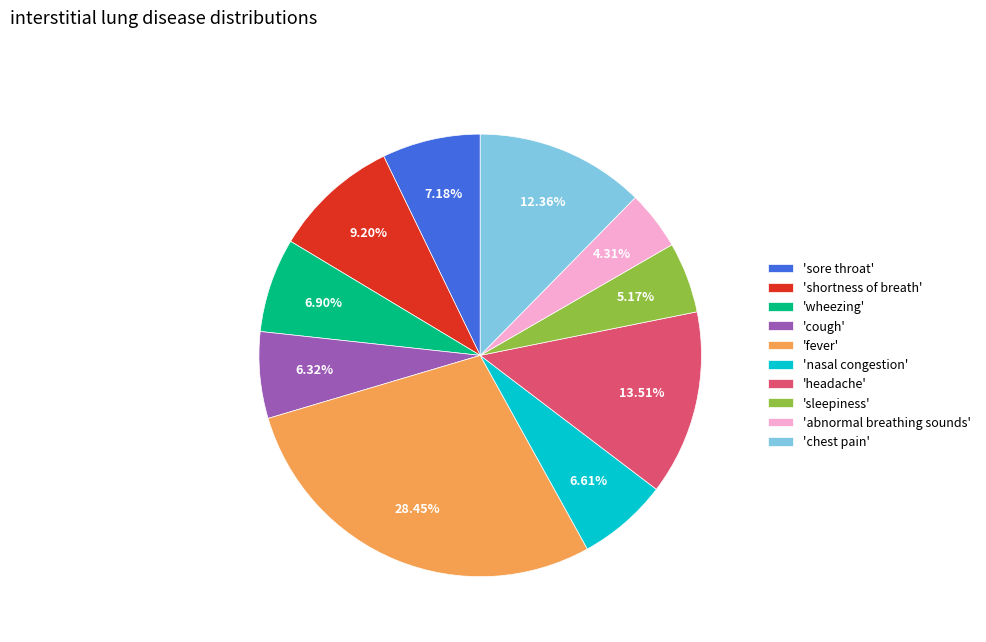

Is the sum of 'cough' and 'wheezing' greater than half?

No